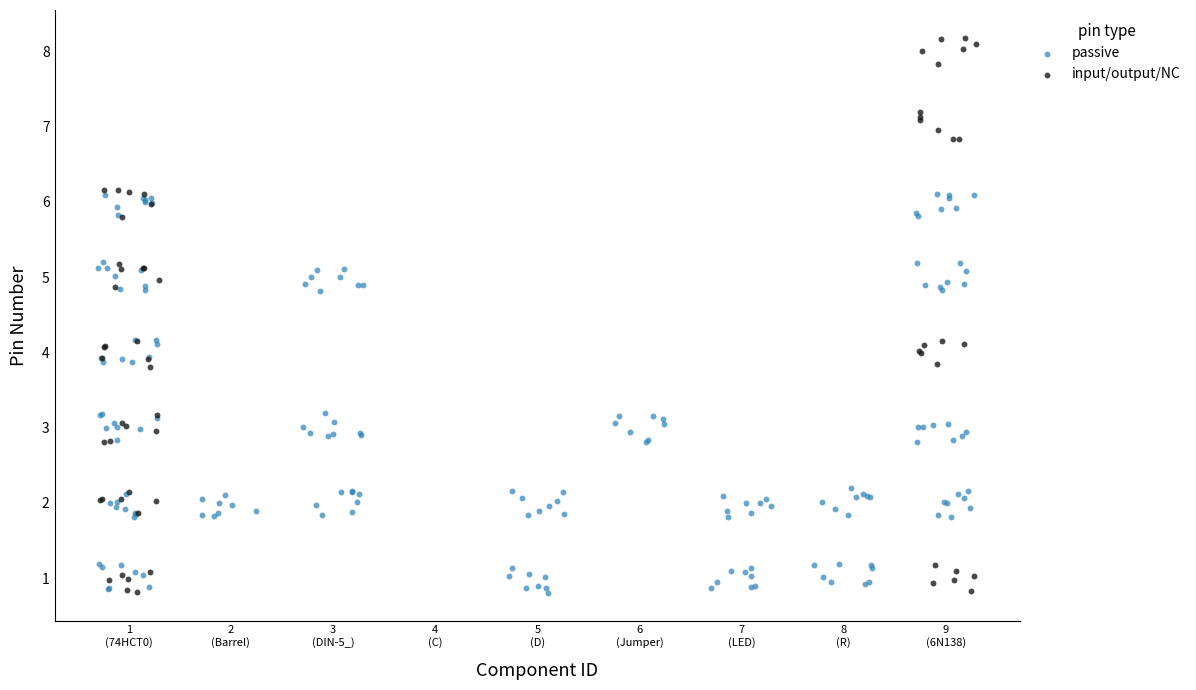

Which series has the largest Y range (max minus min)?

input/output/NC